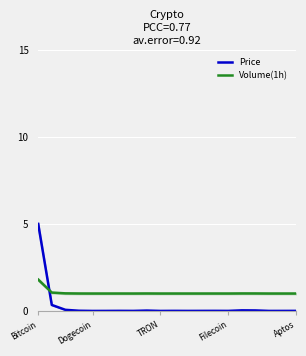

How many series are shown in this chart?

2